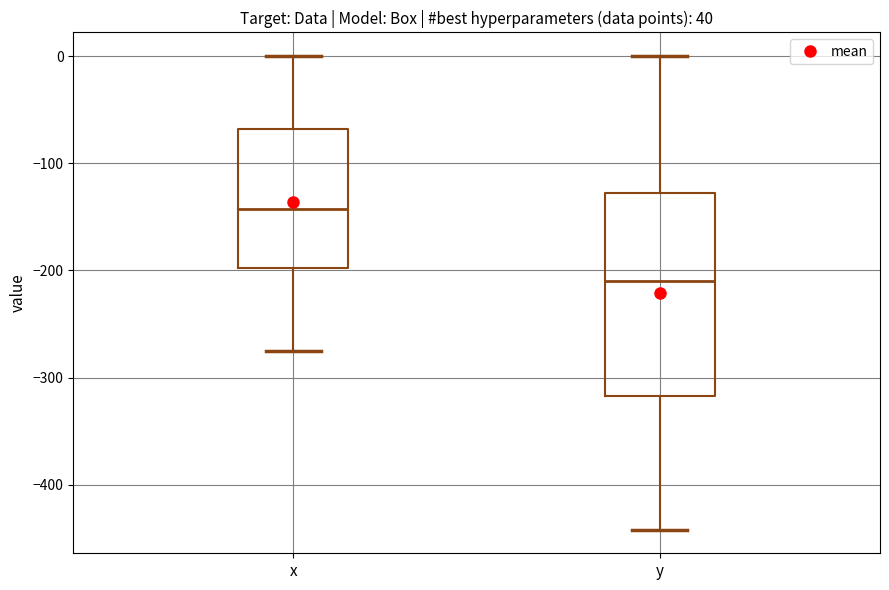

Comparing the boxes themselves (not the whiskers), which one is the tallest?

y